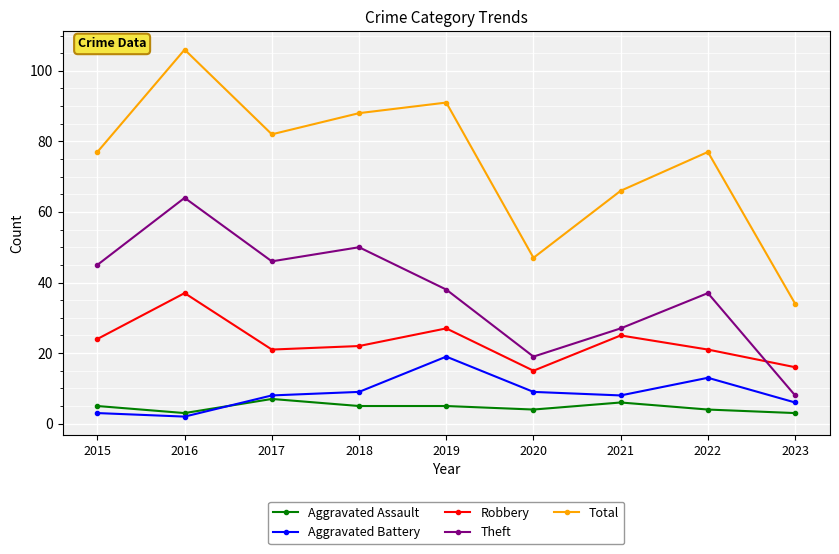

True or false: Aggravated Assault and Theft cross at least once.

False